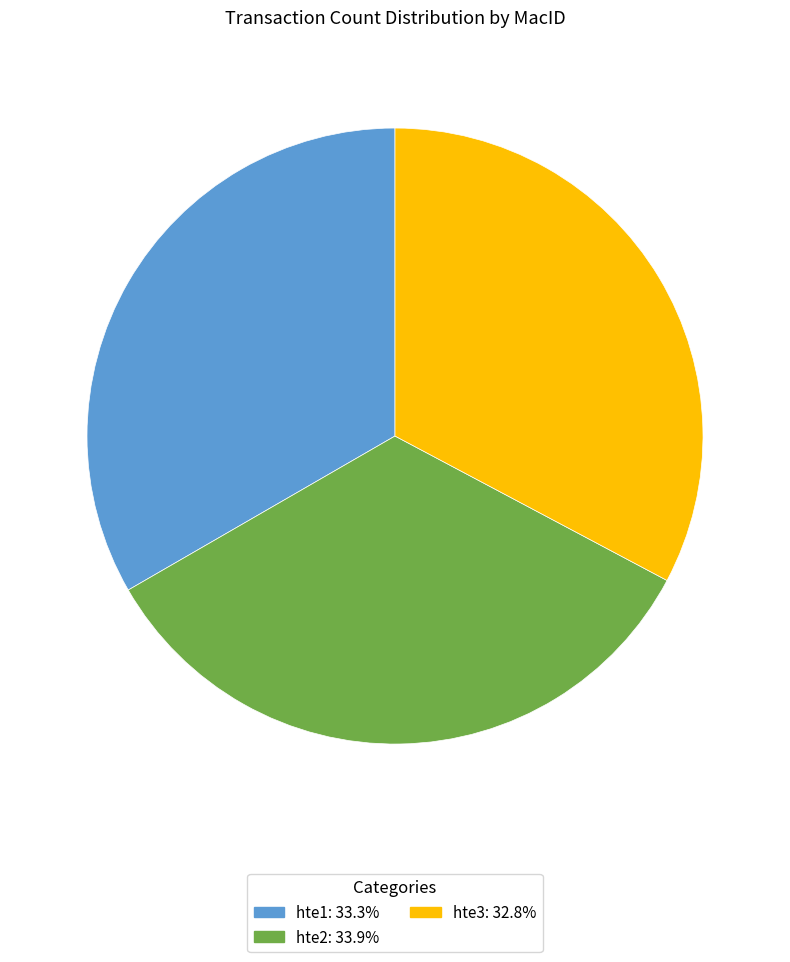

How many slices are in this pie chart?

3